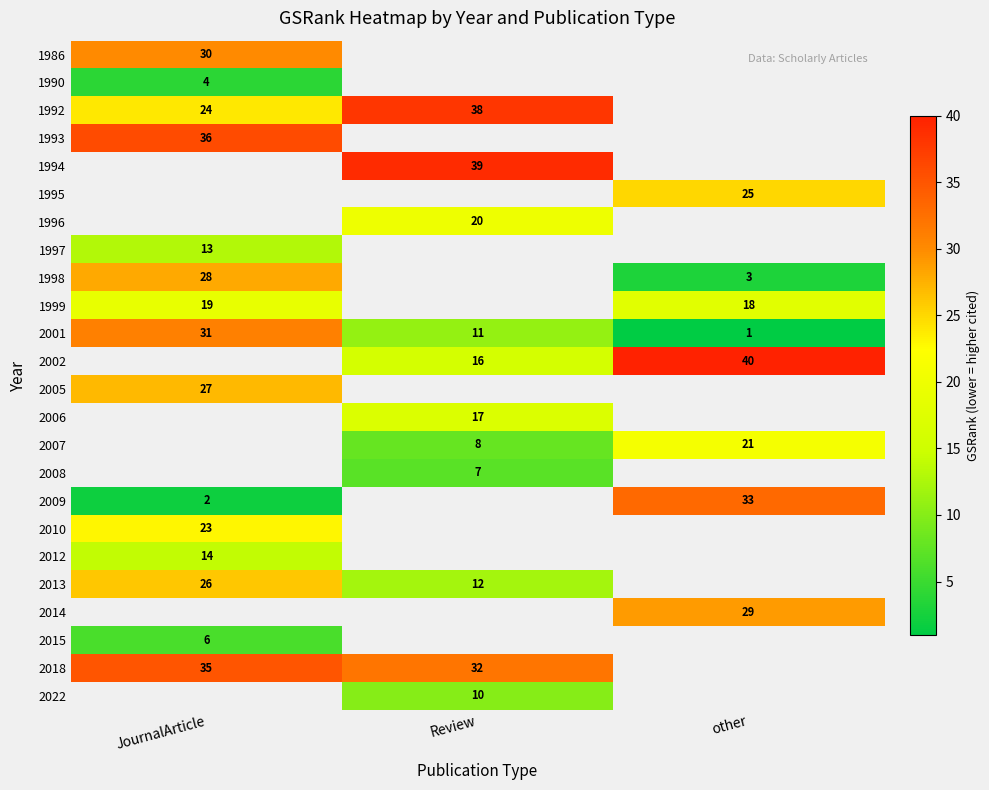

The 2001 series shows 19 at Review. True or false?

False